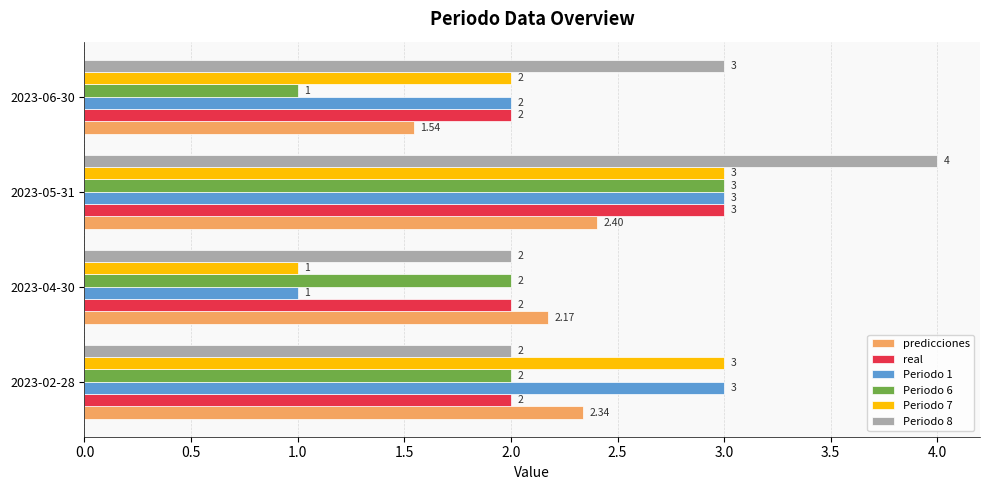

What is the spread (max minus min) of values at 2023-06-30?

2.0